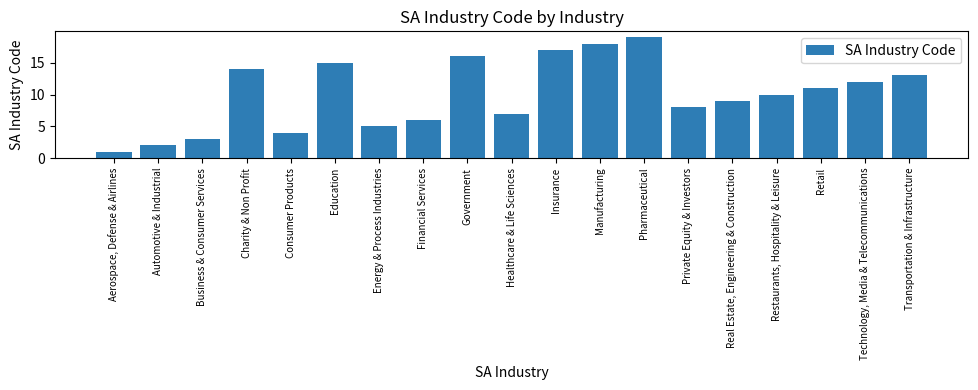

List the labels in order of value, smallest first.

Aerospace, Defense & Airlines, Automotive & Industrial, Business & Consumer Services, Consumer Products, Energy & Process Industries, Financial Services, Healthcare & Life Sciences, Private Equity & Investors, Real Estate, Engineering & Construction, Restaurants, Hospitality & Leisure, Retail, Technology, Media & Telecommunications, Transportation & Infrastructure, Charity & Non Profit, Education, Government, Insurance, Manufacturing, Pharmaceutical